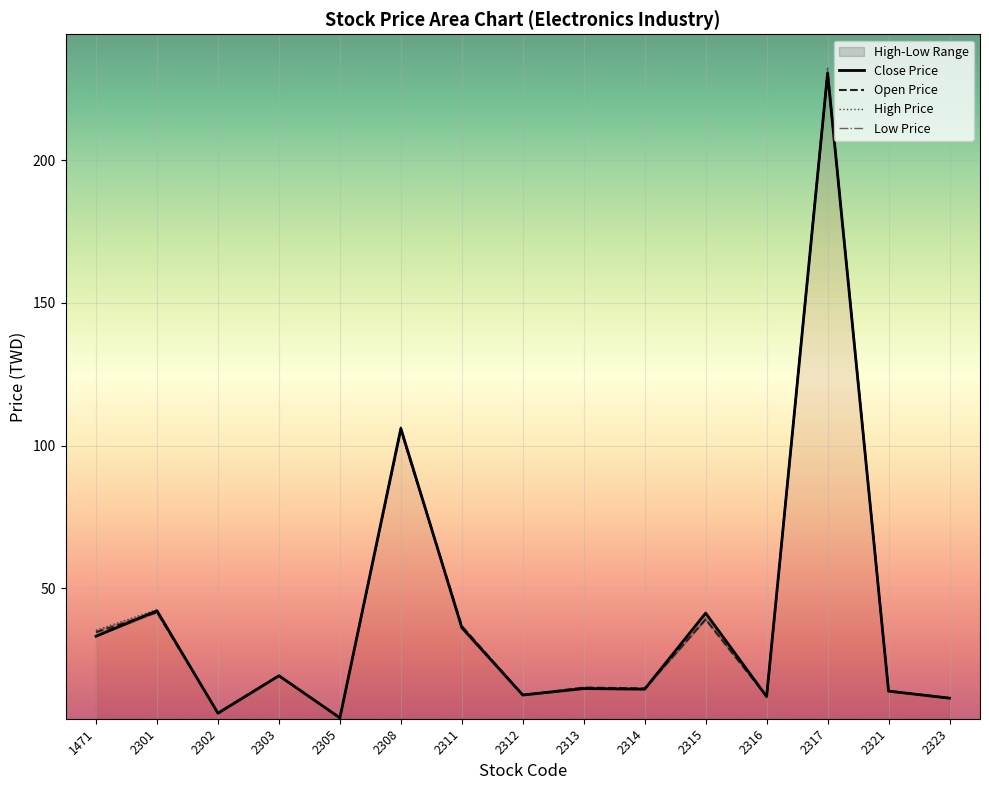

At how many categories does at least one series exceed 210?

1